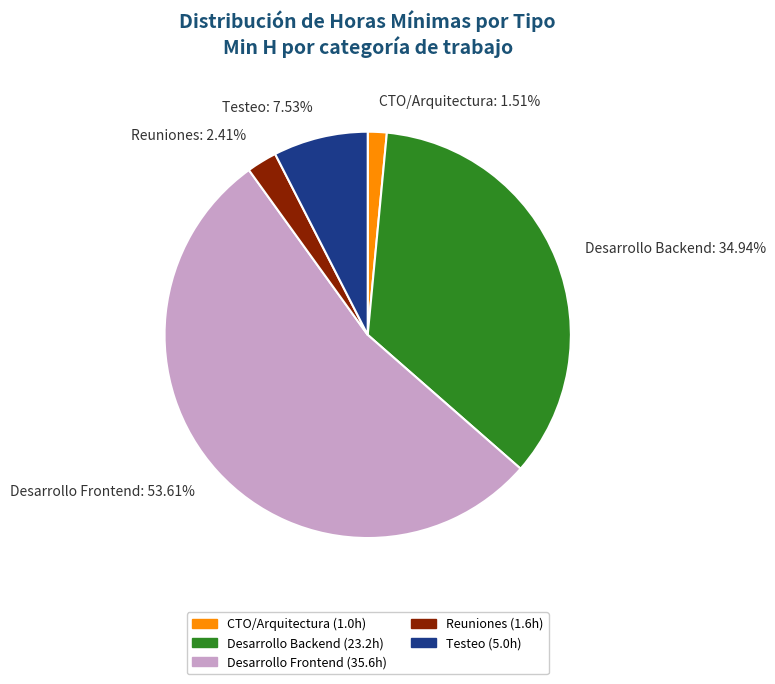

What is the majority slice?

Desarrollo Frontend